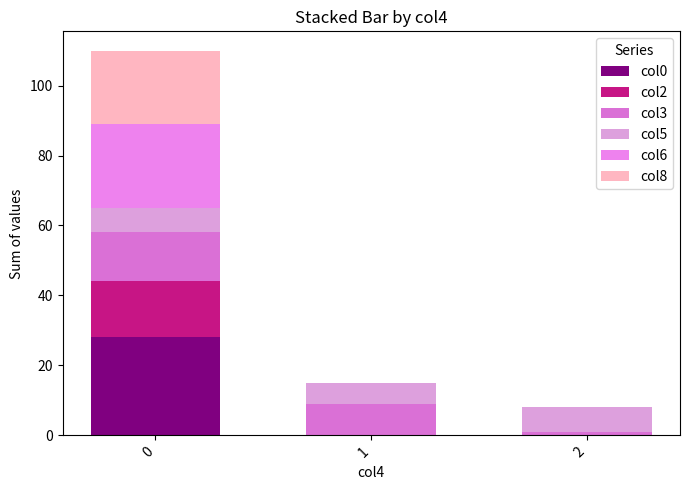

What is the sum of all col2 values?

16